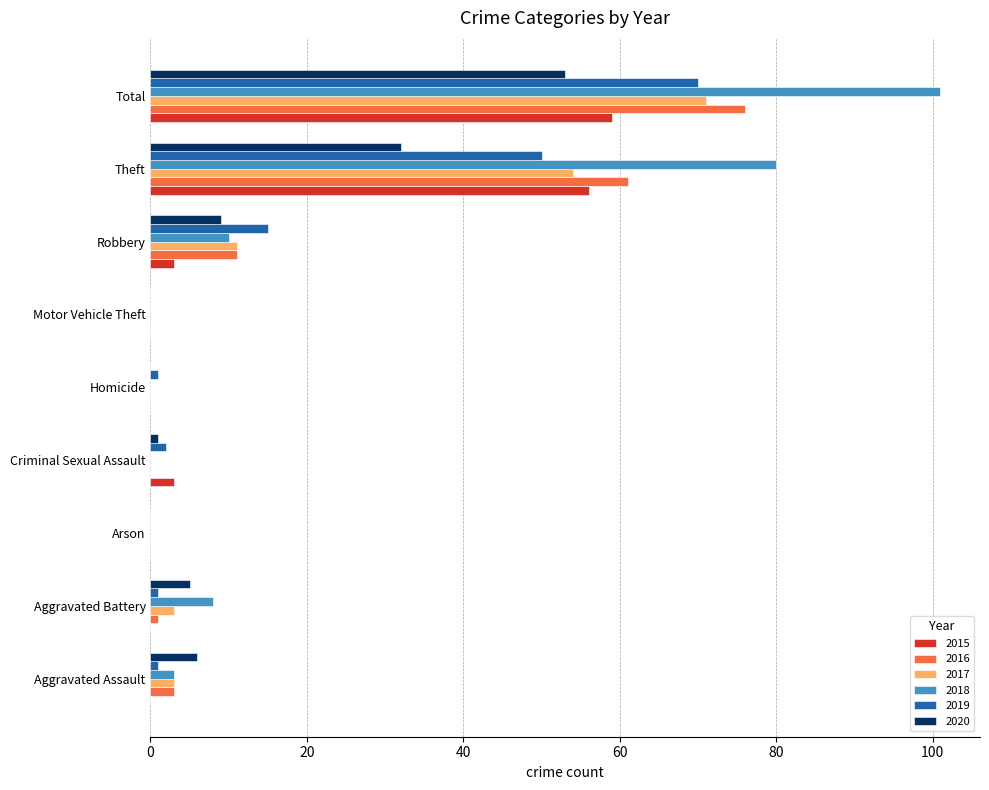

Which label corresponds to the largest value in the chart?

Total